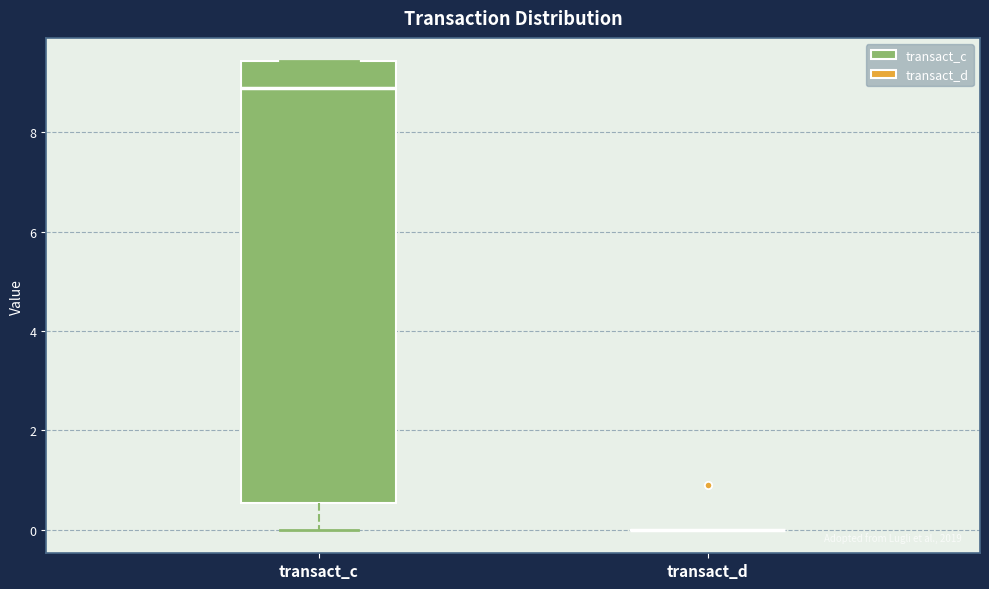

Reading left to right, read every box against the y-axis: the position of its median line, the range the box covers, and the ends of its whiskers. The values are not printed on the chart, so give them approximately, as read against the axis.

transact_c: median 8.8, box 0.6 to 9.4, whiskers 0.0 to 9.4
transact_d: box collapsed to a line at 0.0, whiskers 0.0 to 0.0